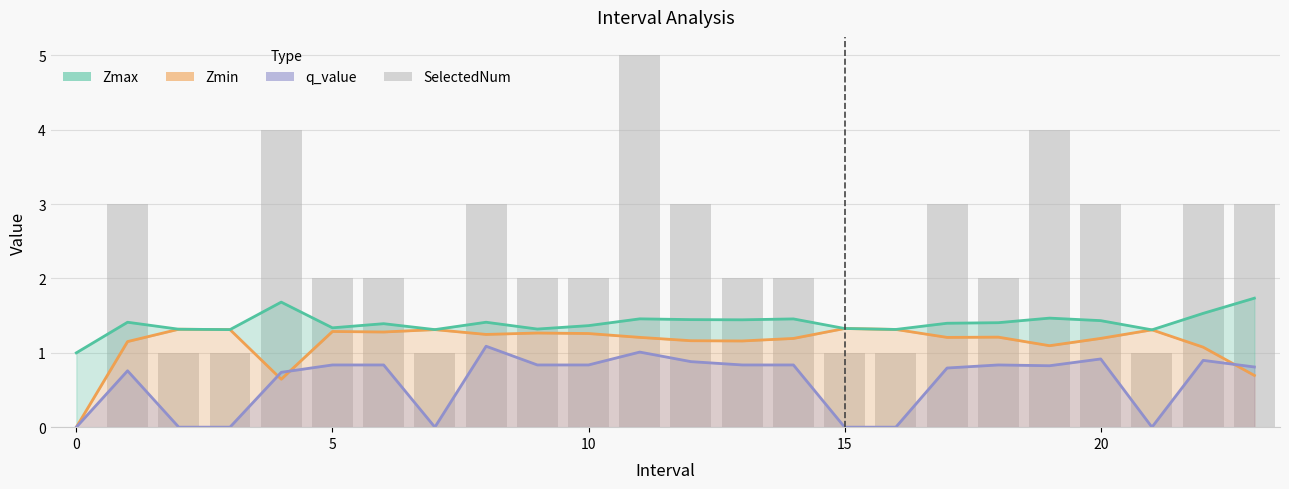

How many groups of bars are there?

24